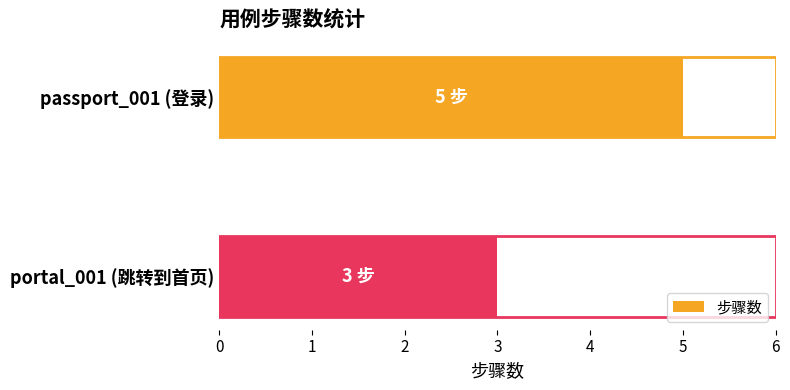

What is the smallest value displayed?

3